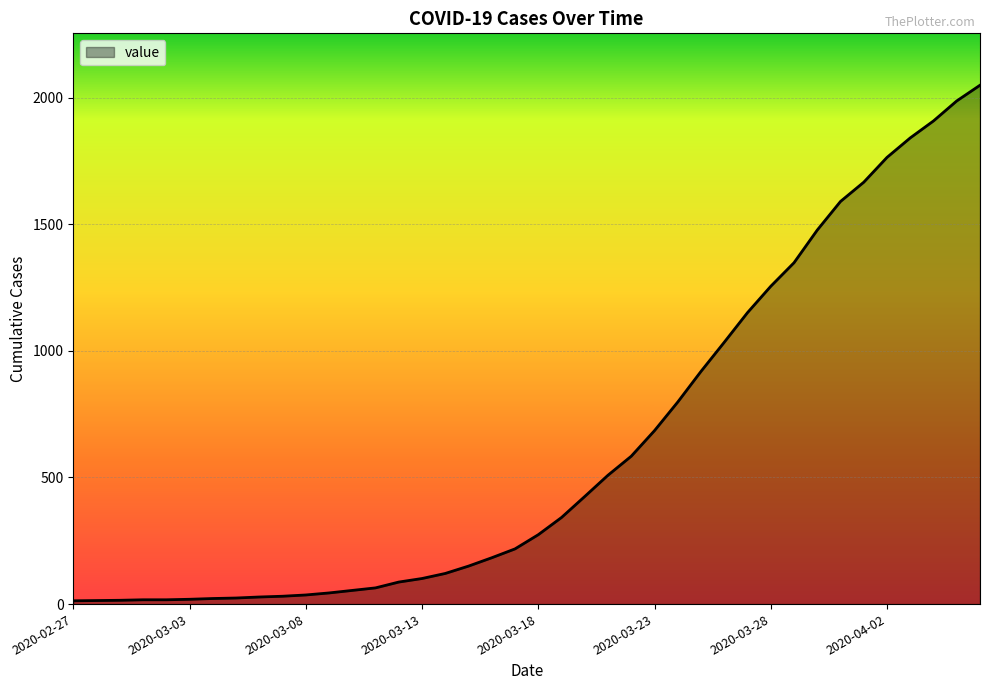

What is the maximum value shown in the chart?

2049